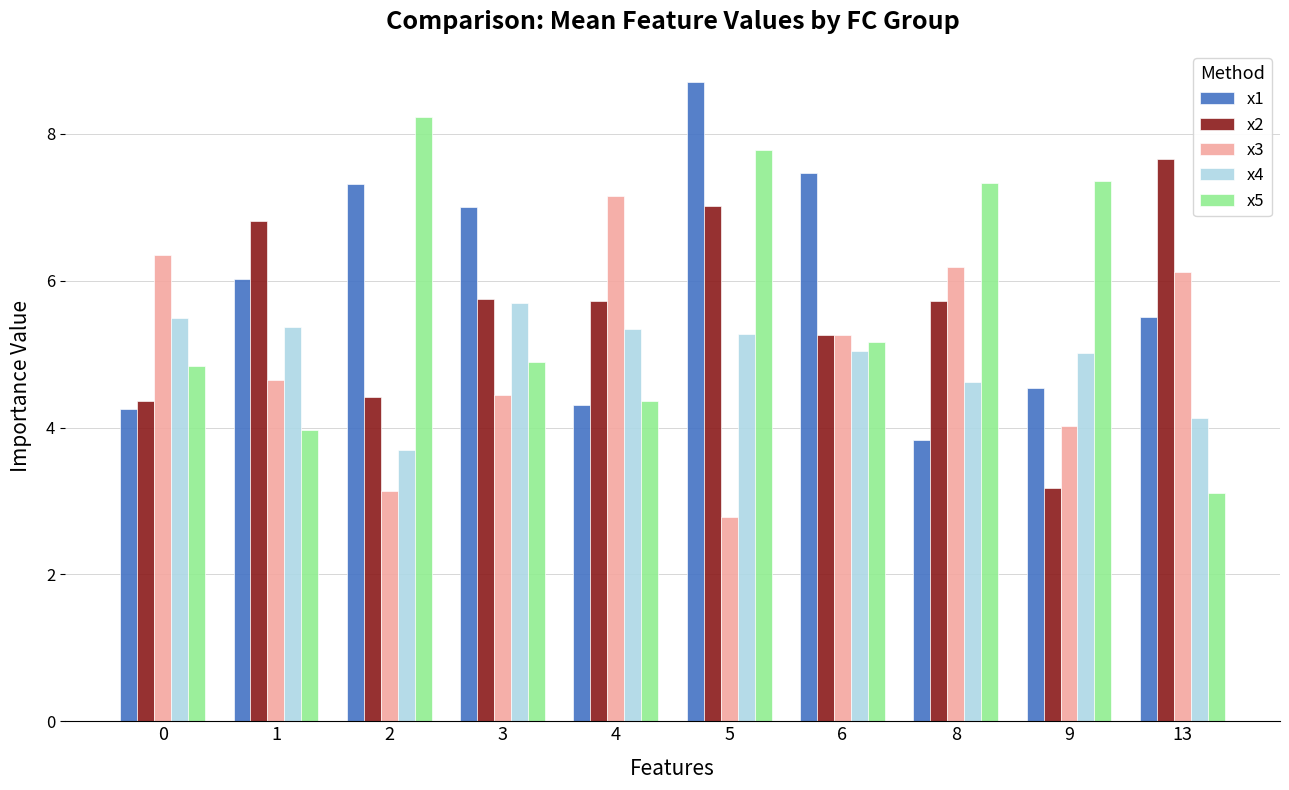

How many bars are there in total?

50